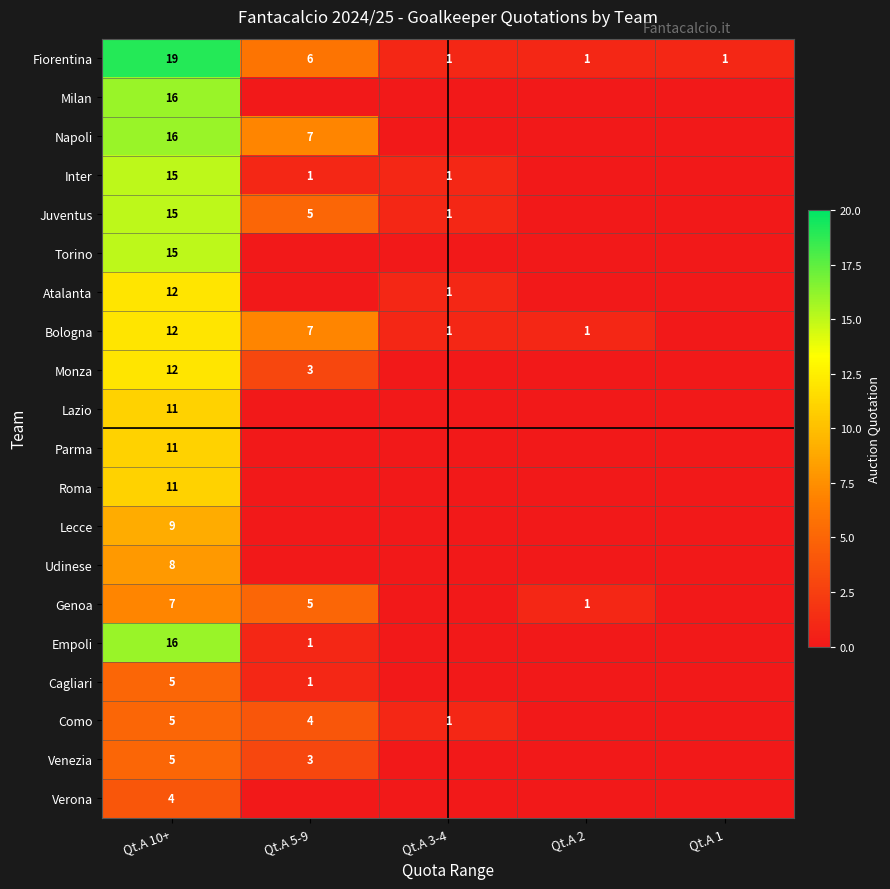

Is the value of Udinese at Qt.A 10+ greater than the value of Inter at Qt.A 3-4?

Yes